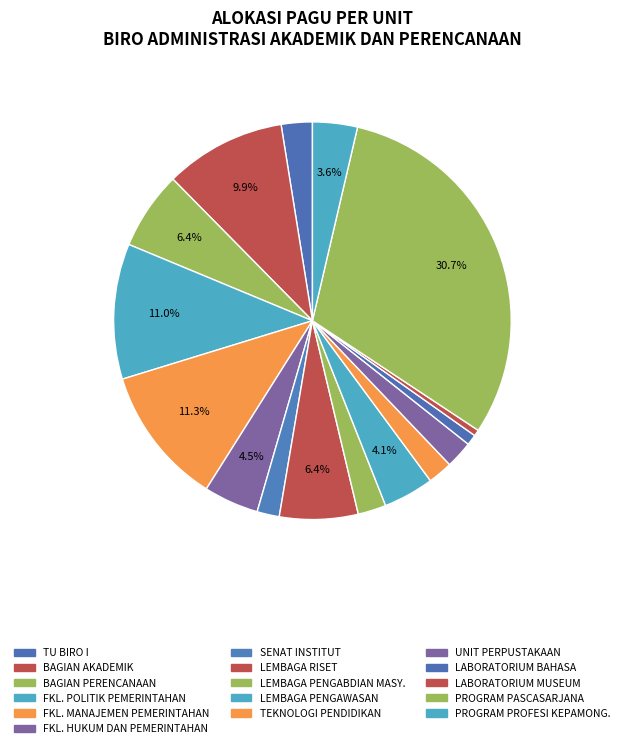

How many segments does this pie chart have?

16